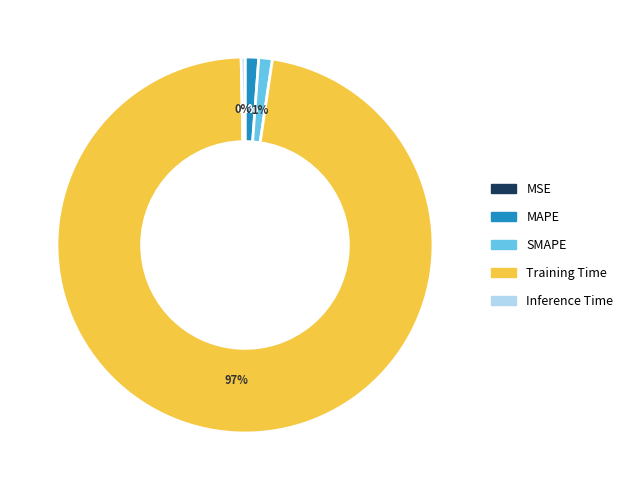

The SMAPE slice represents 1% of the pie. True or false?

True